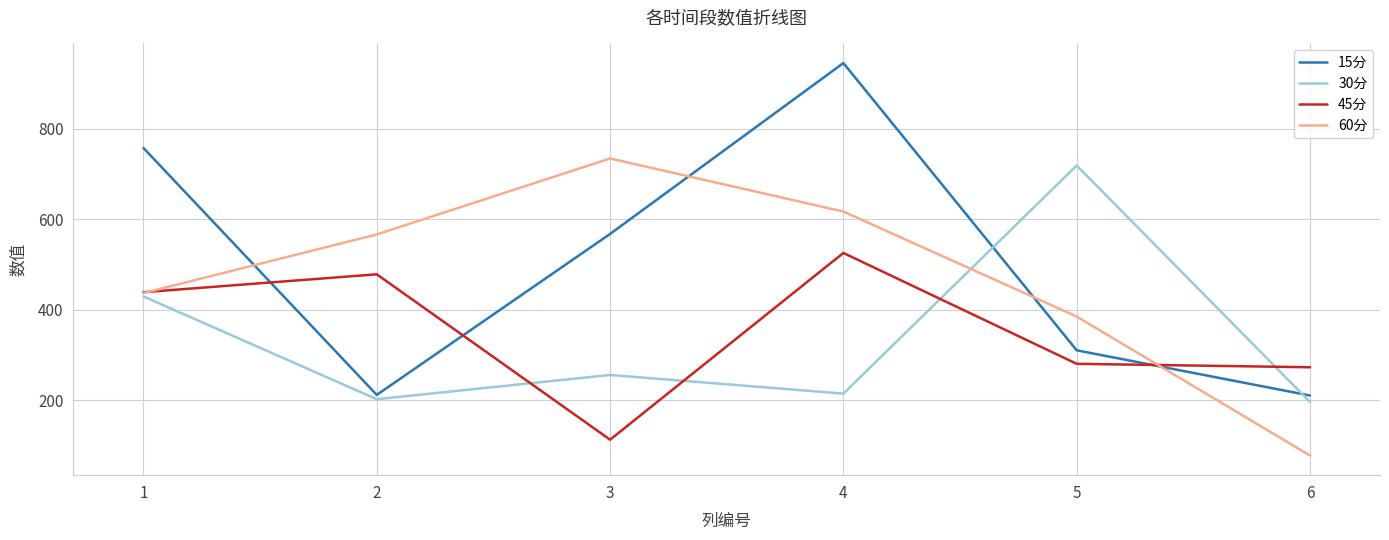

Is it true that 15分 equals 92.2 at 5?

False